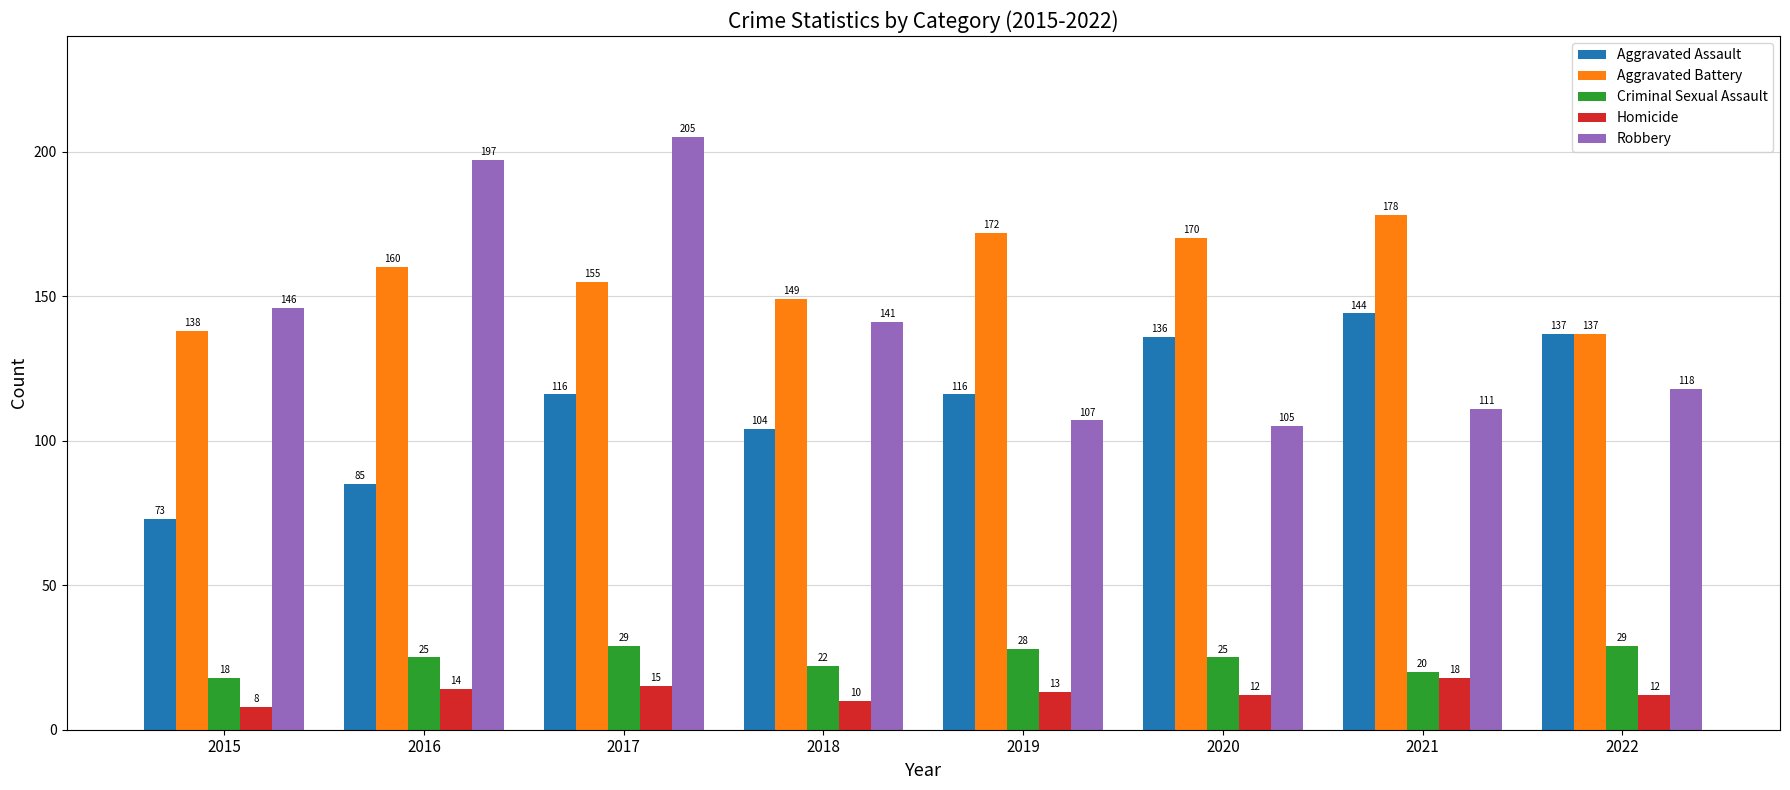

What is the value of the Robbery bar at the 8th from the left?

118